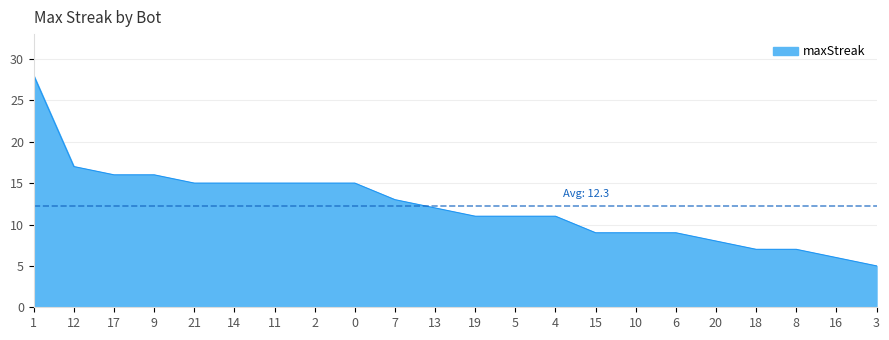

What is the difference between the second highest and minimum values?

12